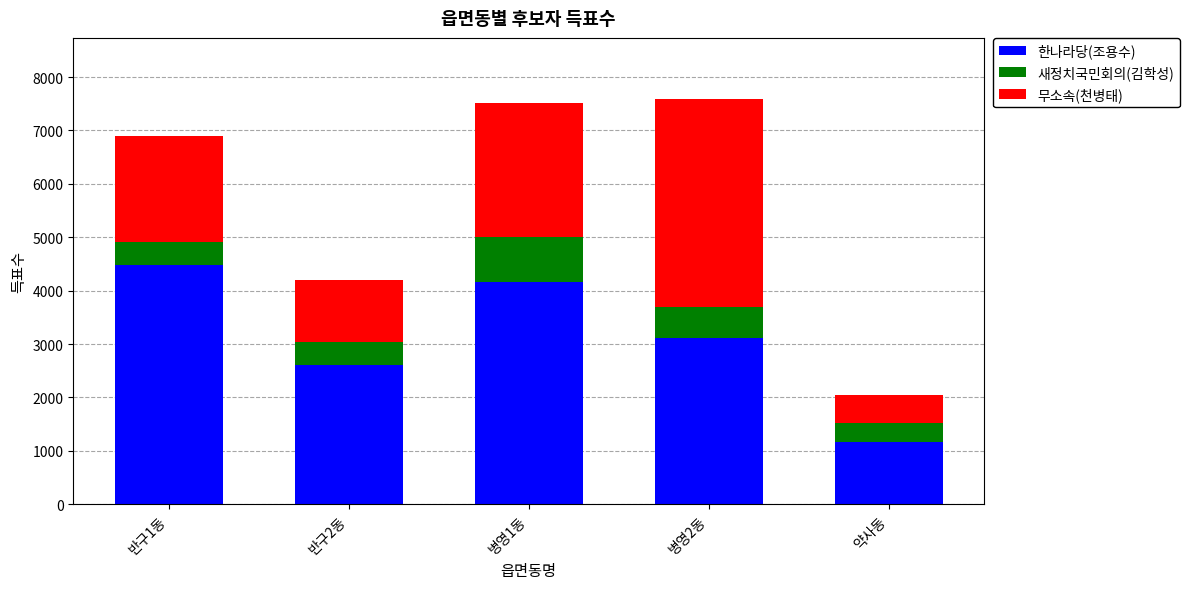

What is the total value across all series at 병영2동?

7594